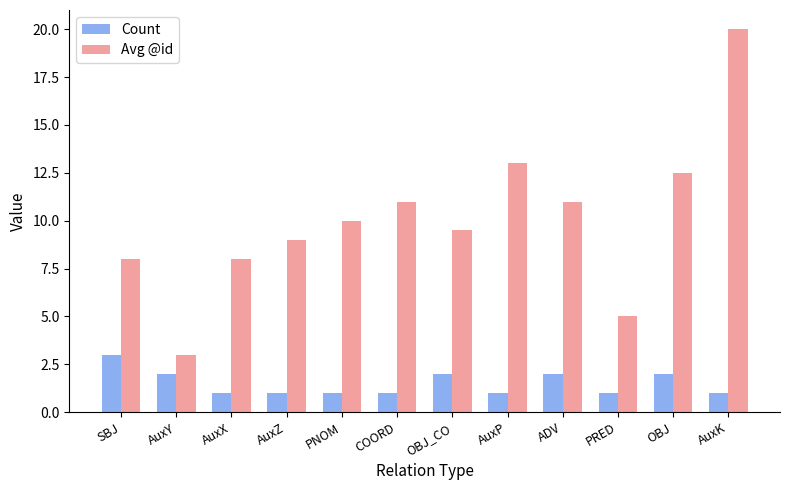

The Count series shows 2.0 at ADV. True or false?

True